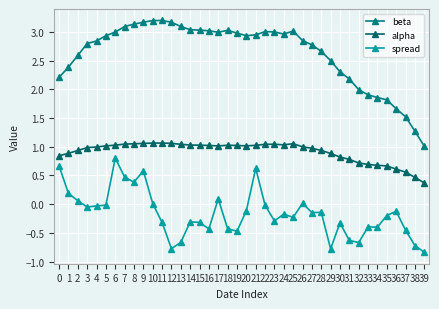

Reading left to right, extract all data points from this chart.

beta: 2.2	2.4	2.6	2.8	2.8	2.9	3.0	3.1	3.1	3.2	3.2	3.2	3.2	3.1	3.0	3.0	3.0	3.0	3.0	3.0	2.9	2.9	3.0	3.0	3.0	3.0	2.9	2.8	2.7	2.5	2.3	2.2	2.0	1.9	1.9	1.8	1.7	1.5	1.3	1.0
alpha: 0.8	0.9	0.9	1.0	1.0	1.0	1.0	1.0	1.1	1.1	1.1	1.1	1.1	1.0	1.0	1.0	1.0	1.0	1.0	1.0	1.0	1.0	1.0	1.0	1.0	1.1	1.0	1.0	0.9	0.9	0.8	0.8	0.7	0.7	0.7	0.7	0.6	0.6	0.5	0.4
spread: 0.7	0.2	0.1	-0.1	-0.0	-0.0	0.8	0.5	0.4	0.6	0.0	-0.3	-0.8	-0.7	-0.3	-0.3	-0.4	0.1	-0.4	-0.5	-0.1	0.6	-0.0	-0.3	-0.2	-0.2	0.0	-0.1	-0.1	-0.8	-0.3	-0.6	-0.7	-0.4	-0.4	-0.2	-0.1	-0.5	-0.7	-0.8